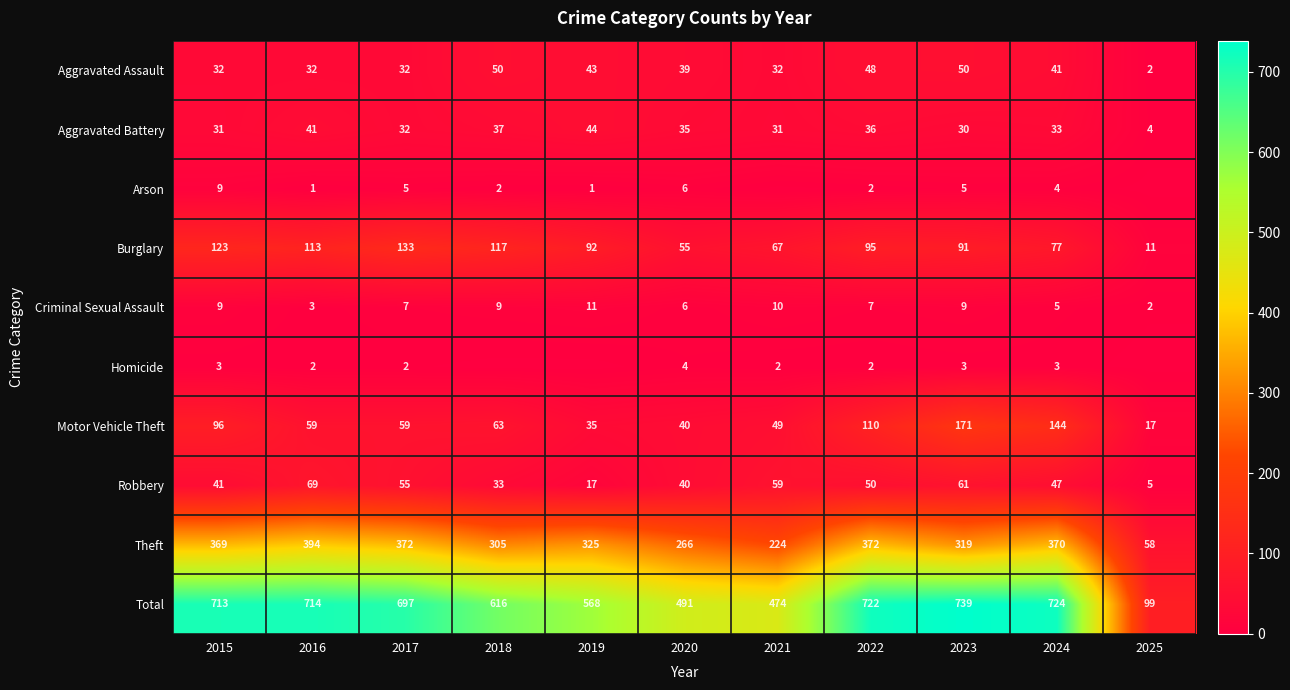

How many data points in Burglary are less than 92?

5